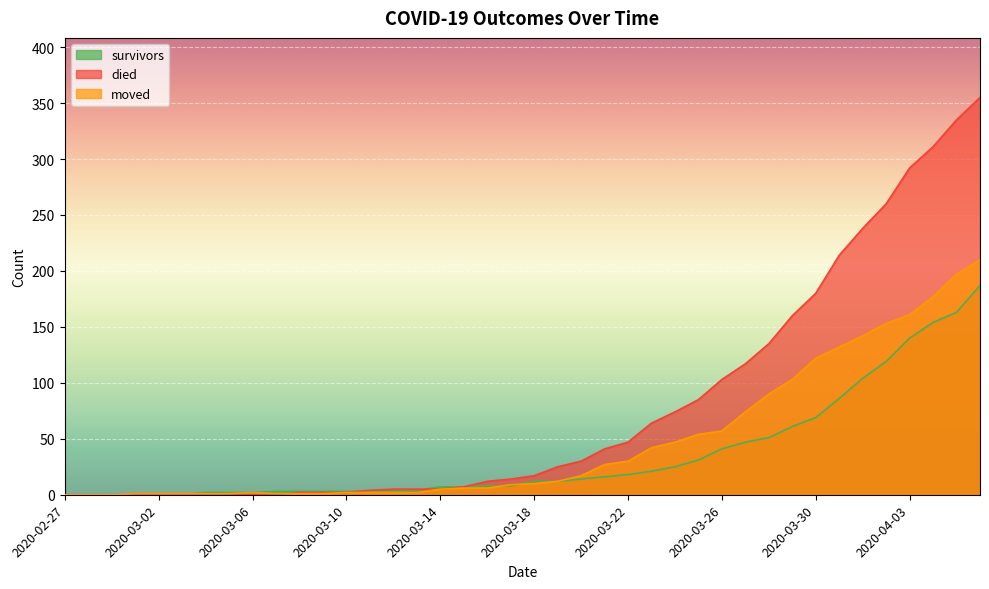

How many data points does each series have?

40